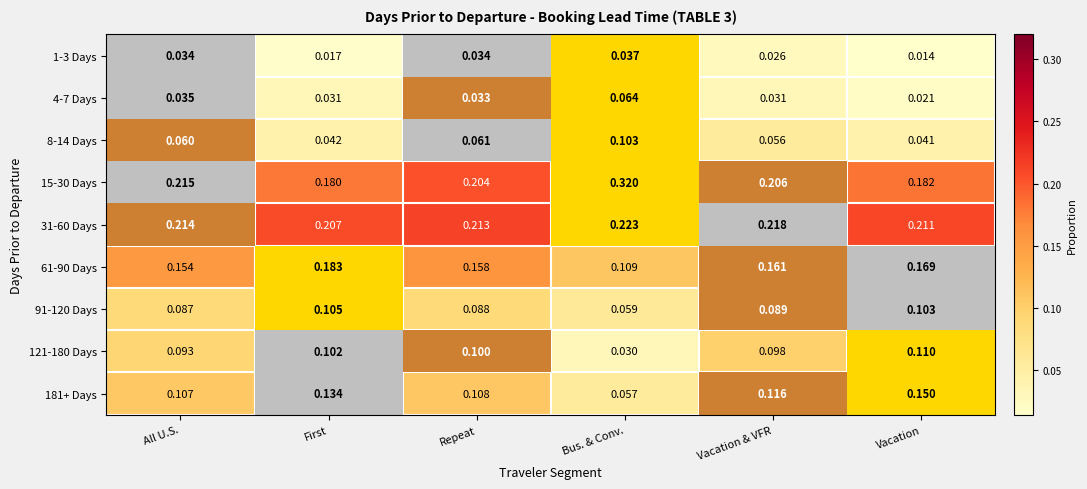

Where is 91-120 Days nearest to the value 0?

Bus. & Conv.